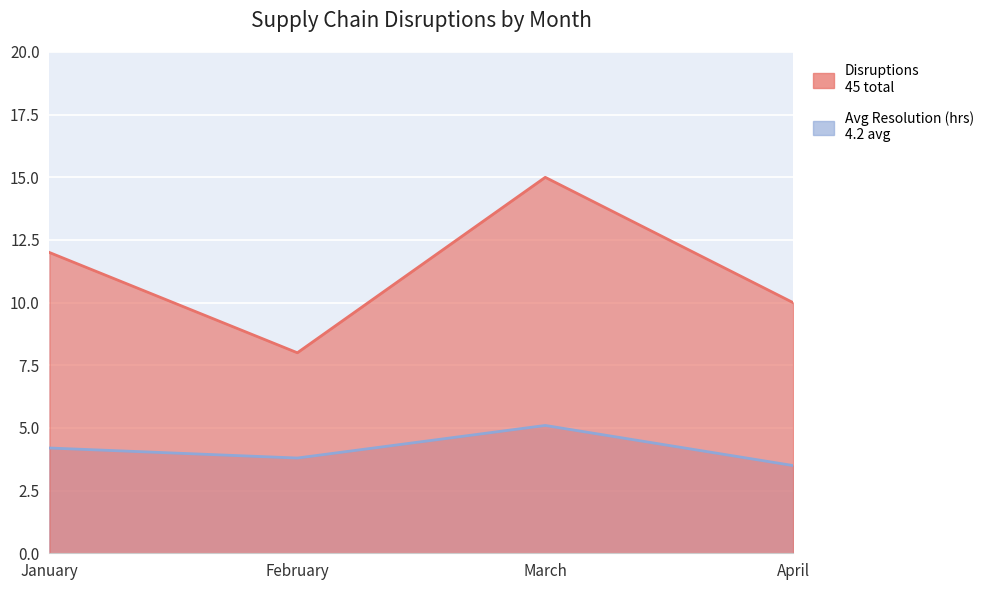

True or false: Disruptions and Avg Resolution (hrs) cross at least once.

False